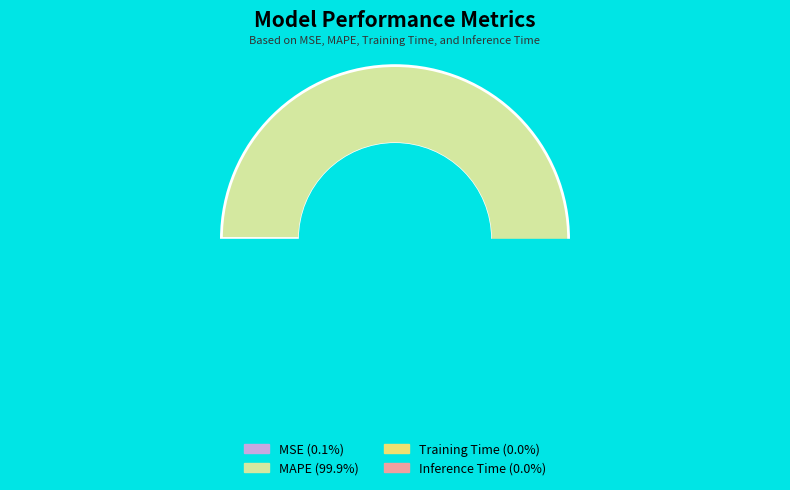

To the nearest percent, what is the average slice percentage?

25%